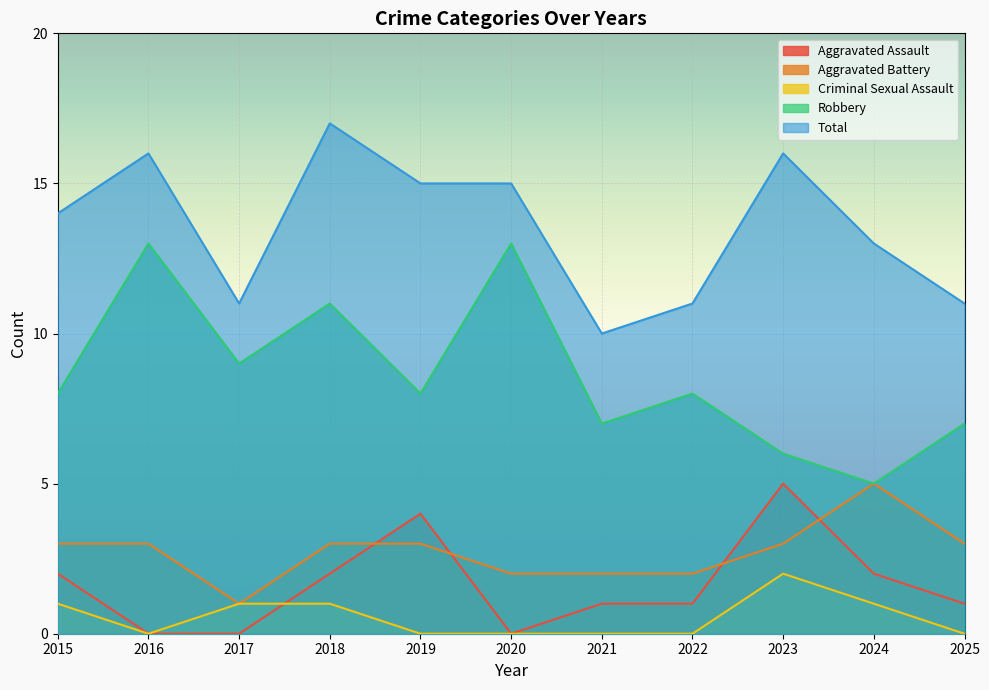

What is the difference between the second highest and second lowest values in the Robbery series?

7